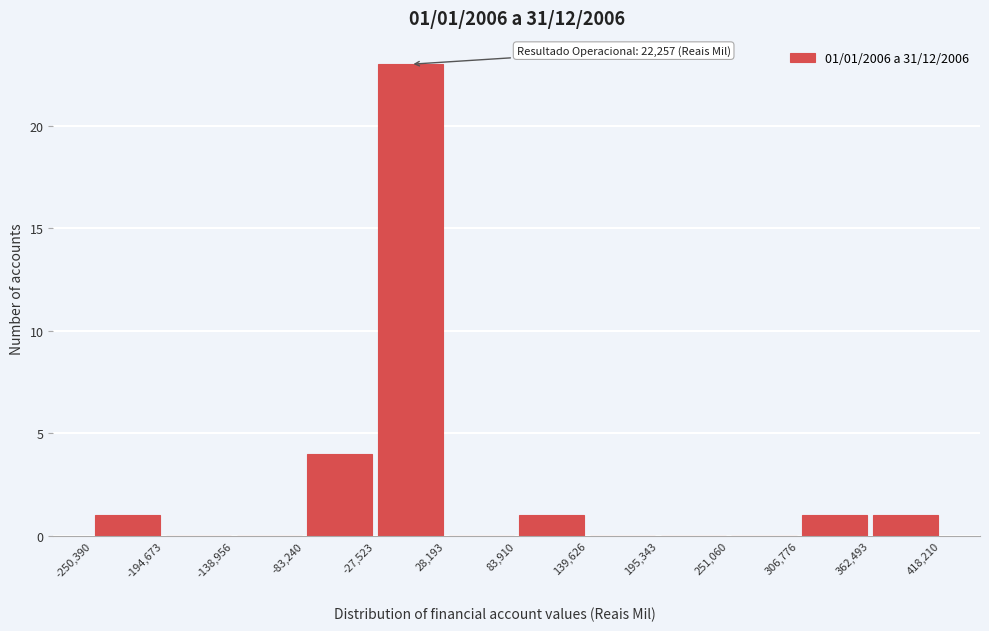

Which range on the x-axis has the tallest bar?

-27,523 to 28,193